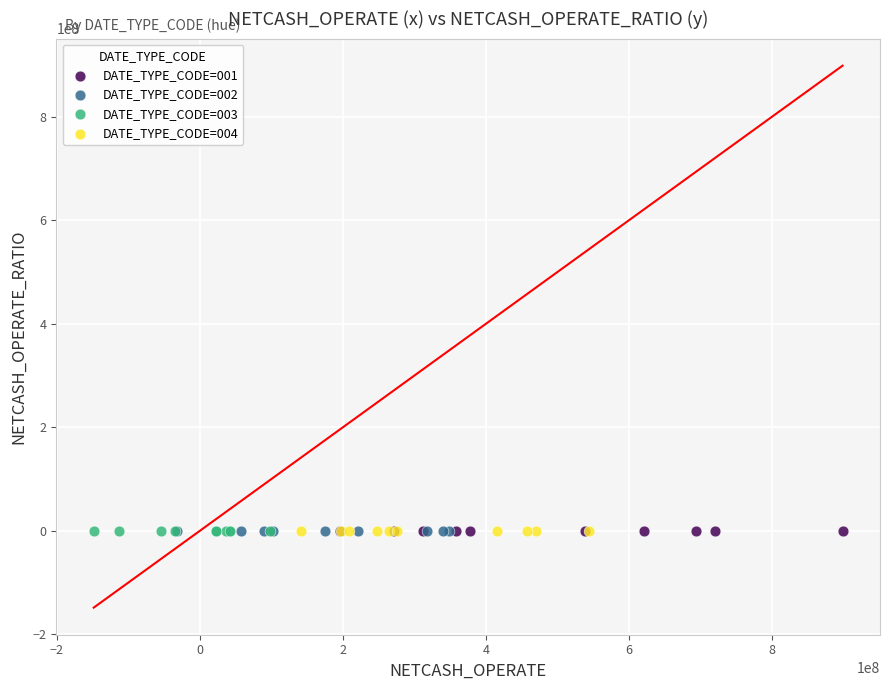

What are all the series names shown in the legend?

DATE_TYPE_CODE=001, DATE_TYPE_CODE=002, DATE_TYPE_CODE=003, DATE_TYPE_CODE=004